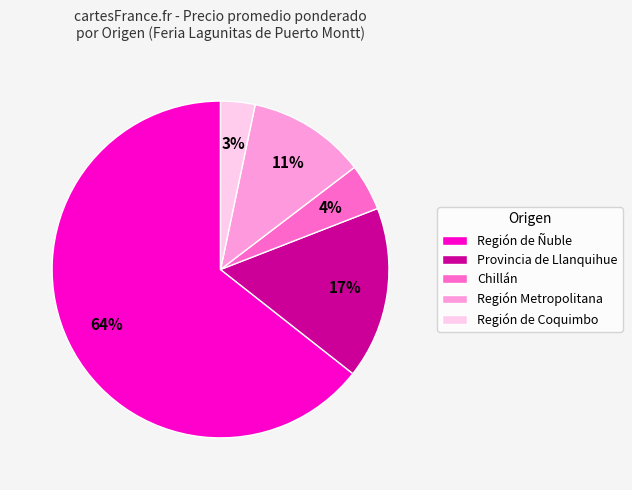

To the nearest percent, what portion does Chillán represent?

4%